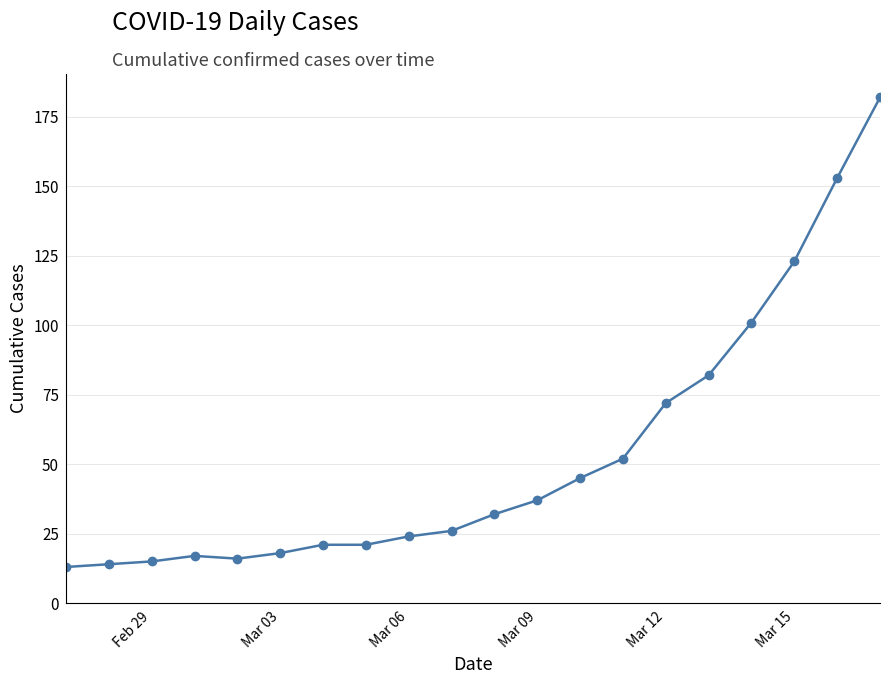

What is the greatest value displayed?

182